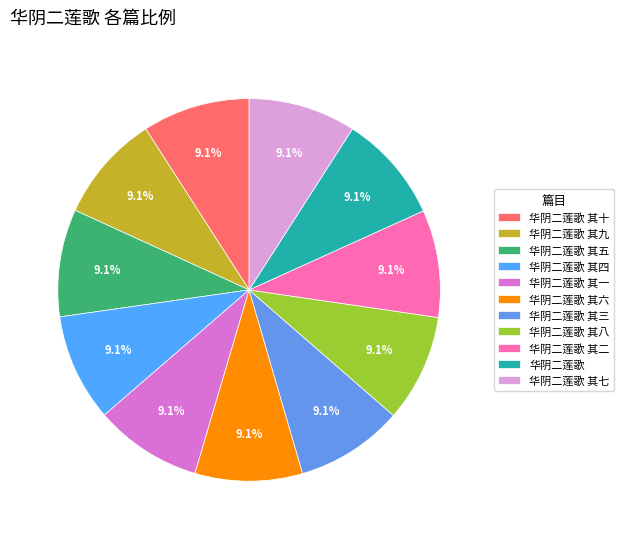

Does 华阴二莲歌 其三 represent more than half of the total?

No